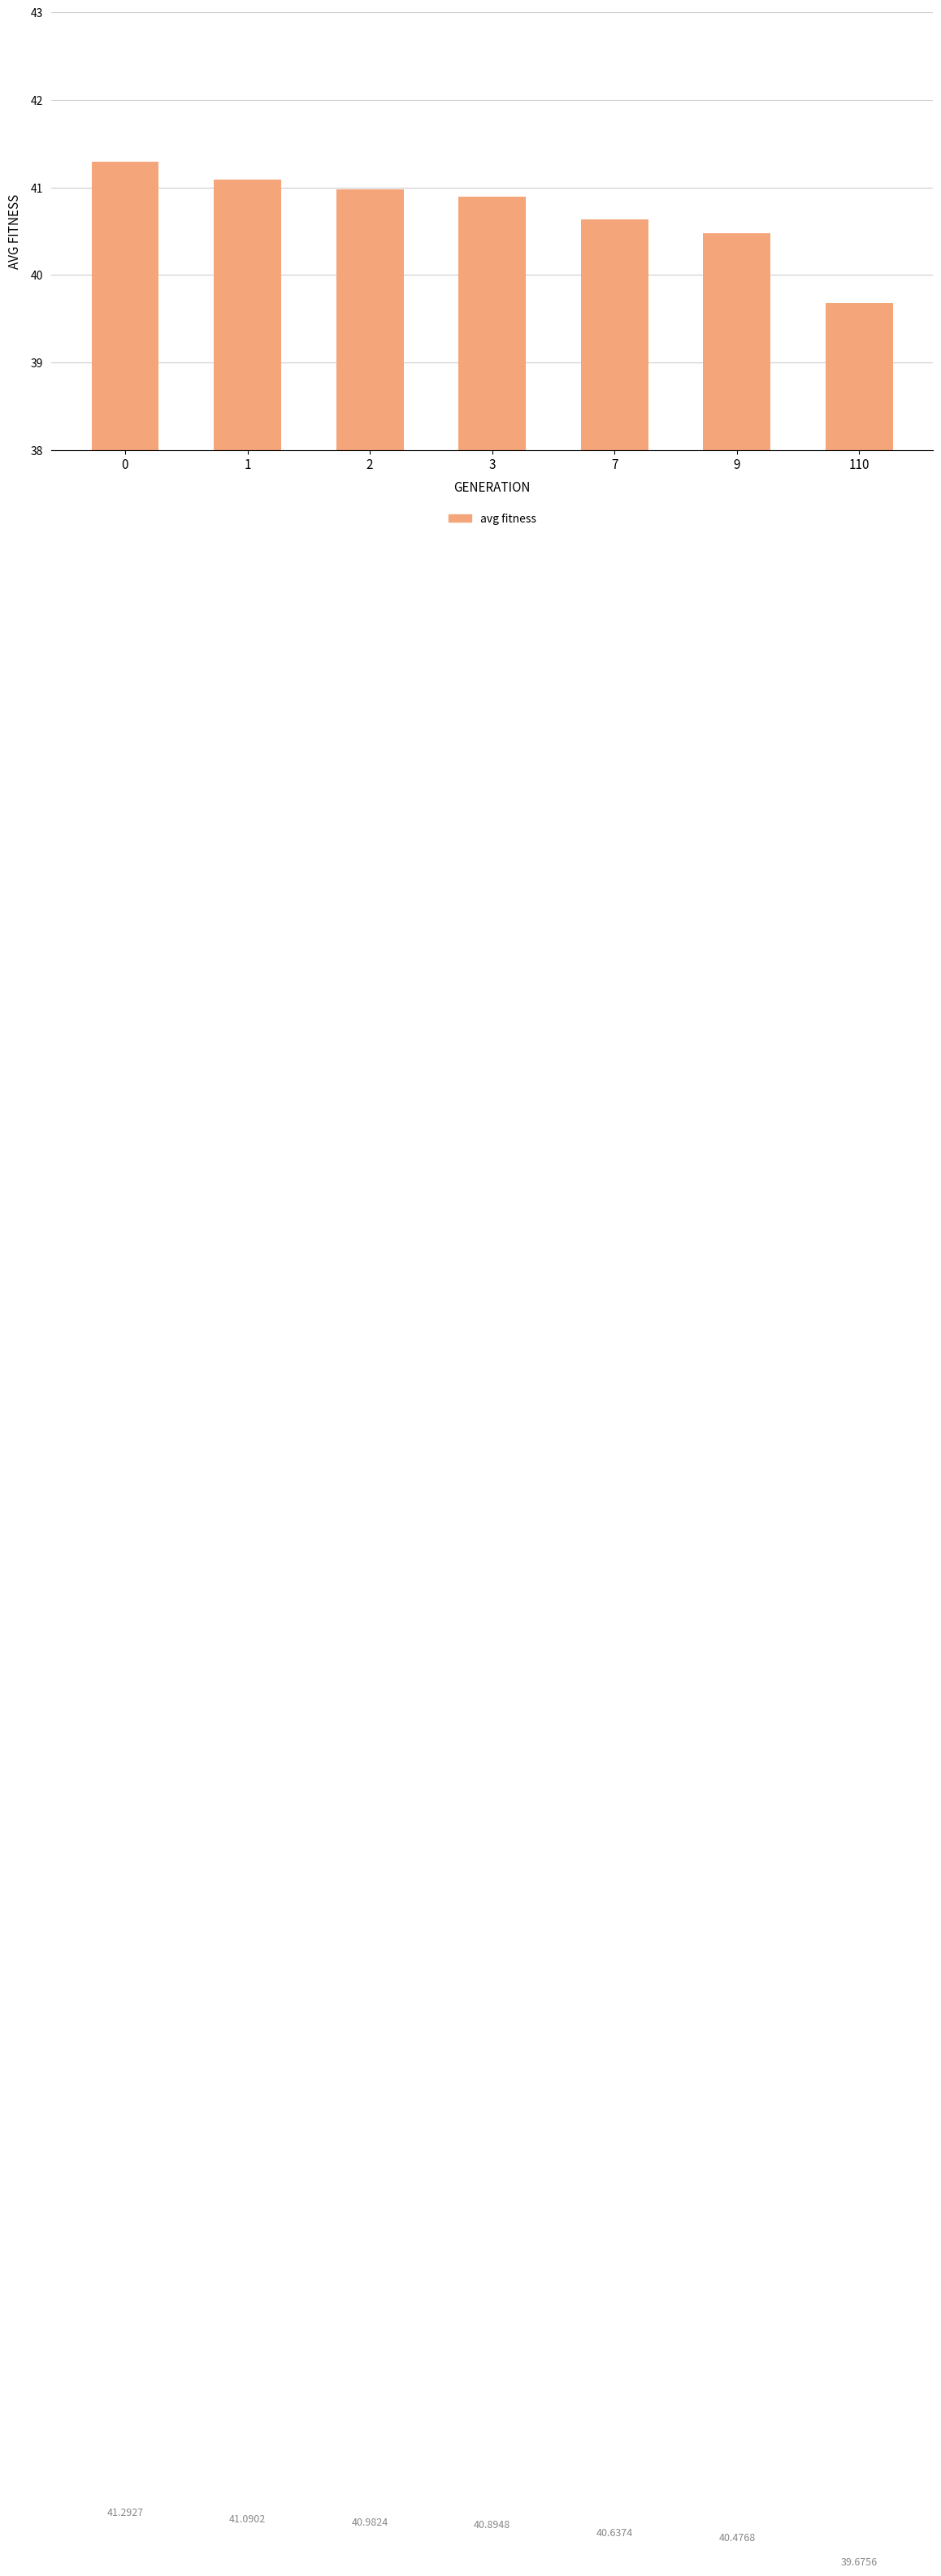

Rank the categories by value from lowest to highest.

110, 9, 7, 3, 2, 1, 0